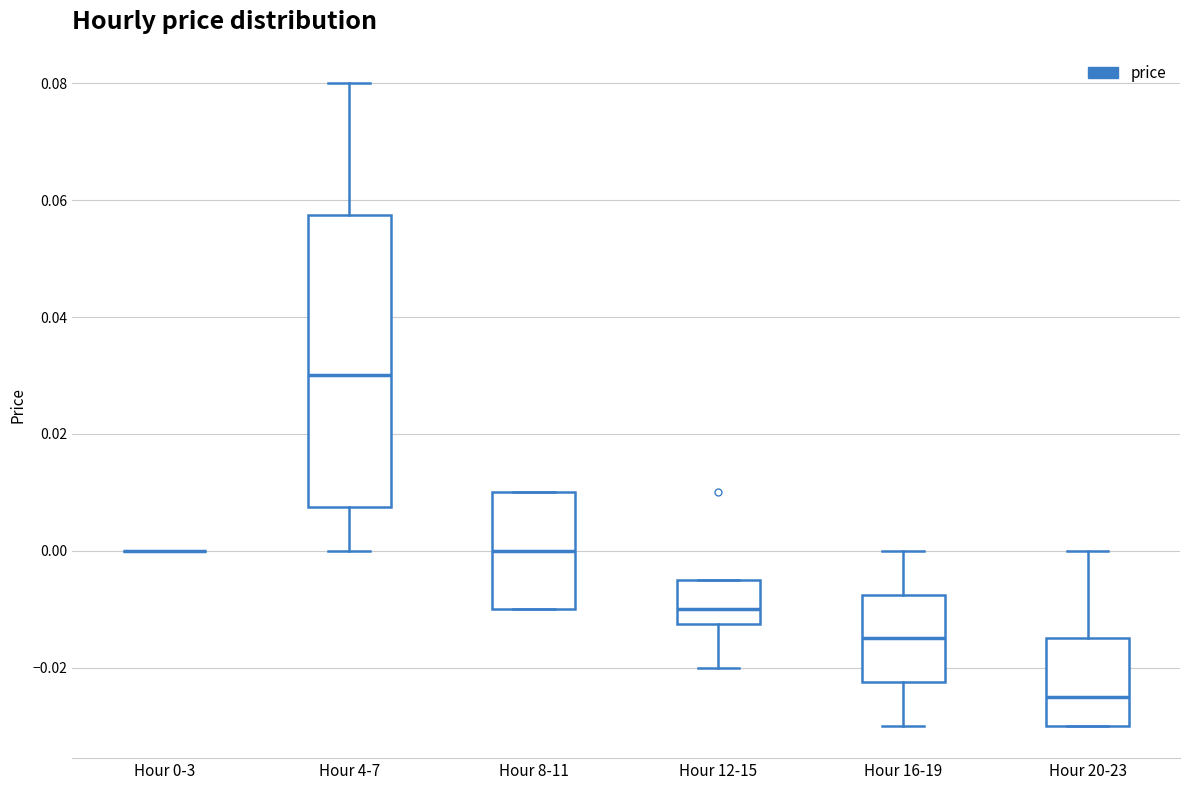

Reading left to right, read every box against the y-axis: the position of its median line, the range the box covers, and the ends of its whiskers. The values are not printed on the chart, so give them approximately, as read against the axis.

Hour 0-3: box collapsed to a line at 0.000, whiskers 0.000 to 0.000
Hour 4-7: median 0.030, box 0.008 to 0.058, whiskers 0.000 to 0.080
Hour 8-11: median 0.000, box -0.010 to 0.010, whiskers -0.010 to 0.010
Hour 12-15: median -0.010, box -0.012 to -0.004, whiskers -0.020 to -0.004
Hour 16-19: median -0.014, box -0.022 to -0.008, whiskers -0.030 to 0.000
Hour 20-23: median -0.024, box -0.030 to -0.014, whiskers -0.030 to 0.000